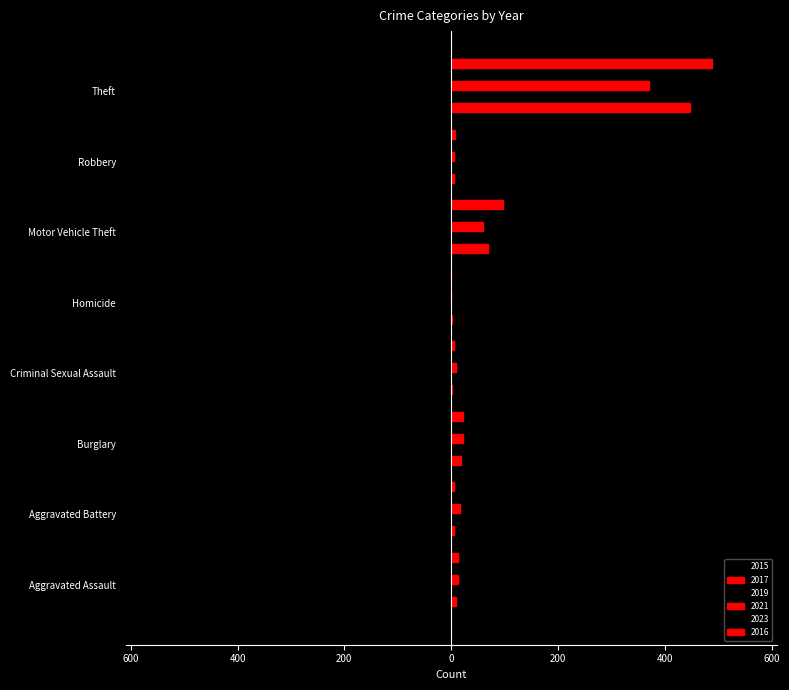

What position from the right is Motor Vehicle Theft?

3